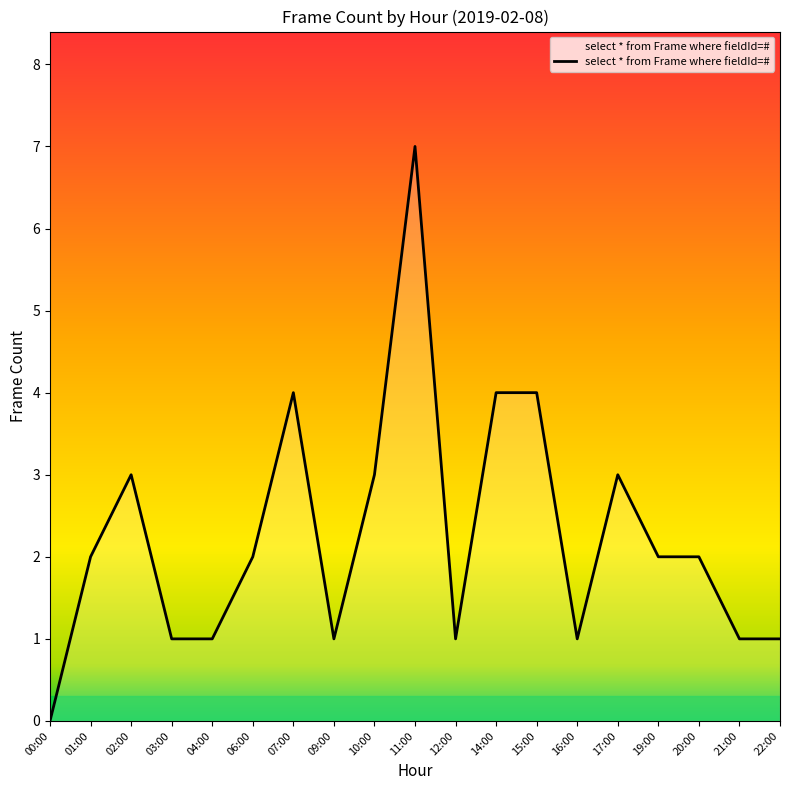

Reading left to right, list all the values displayed in this chart.

0	2	3	1	1	2	4	1	3	7	1	4	4	1	3	2	2	1	1